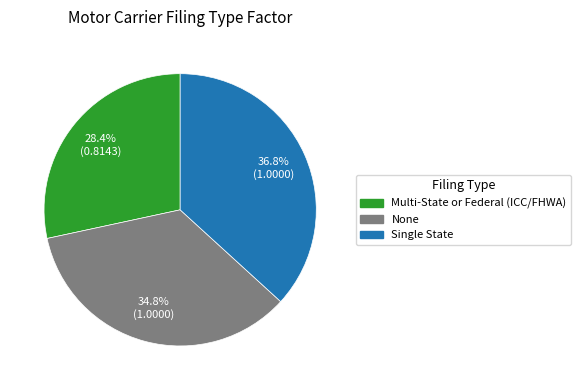

Does any single category account for the majority?

No